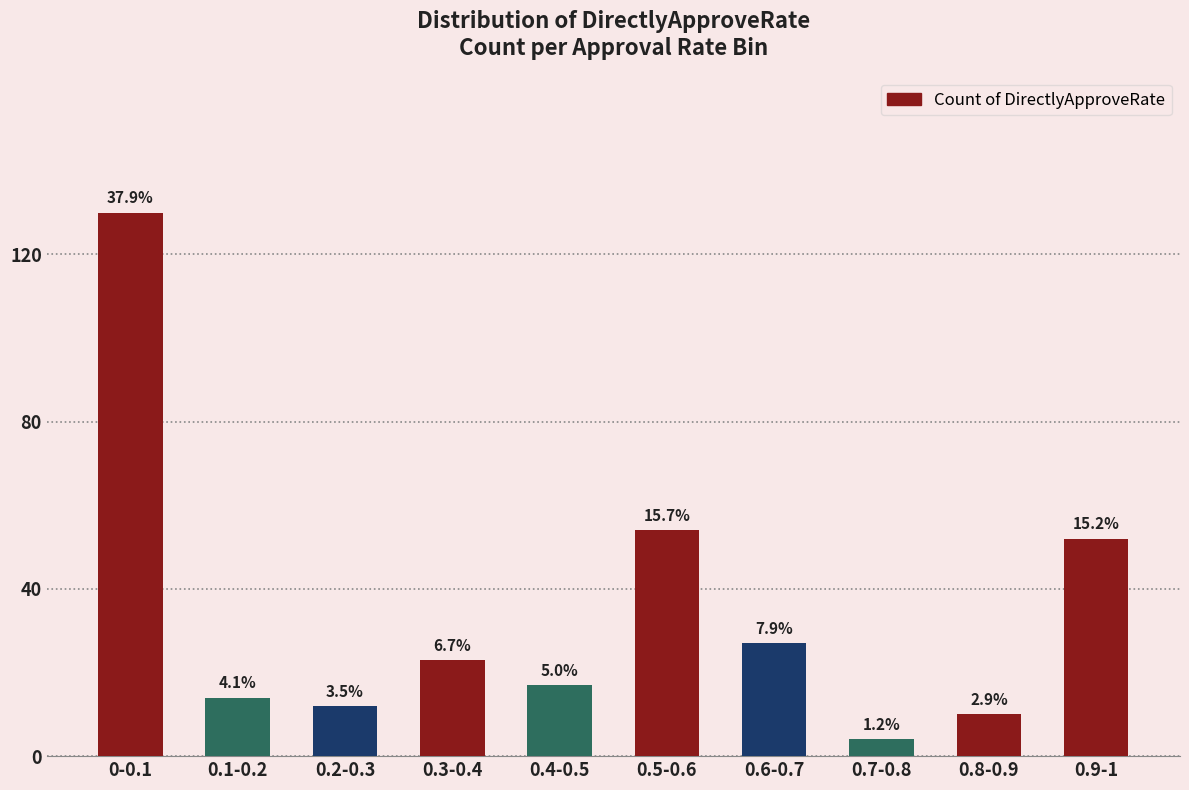

Does the chart contain any negative values?

No